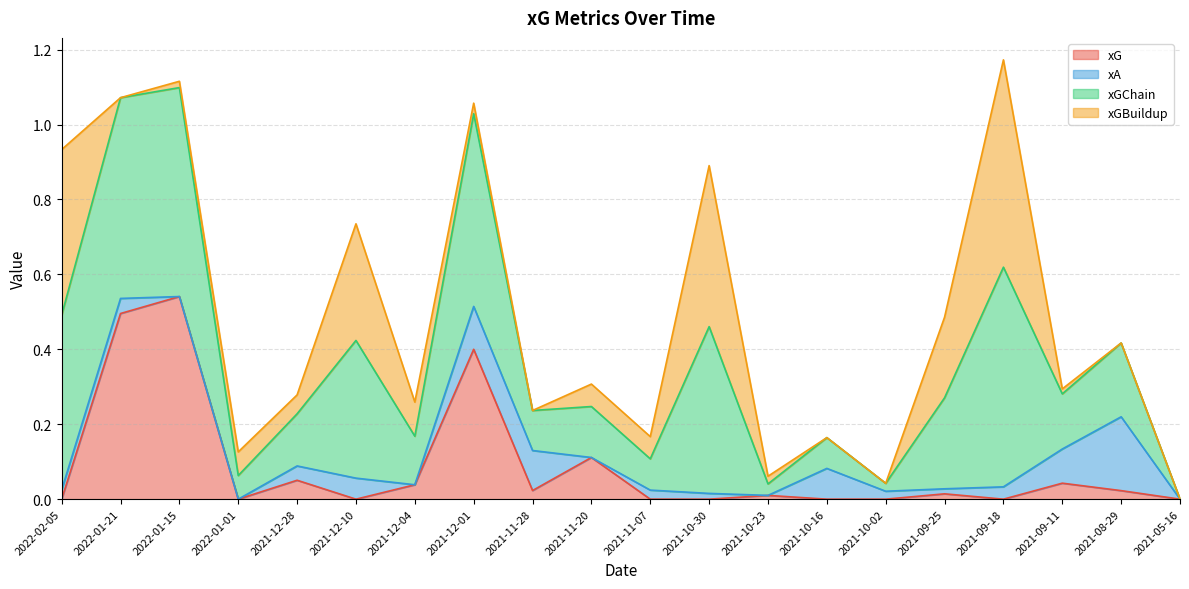

Between 2021-12-04 and 2021-10-16, which is larger?

2021-12-04